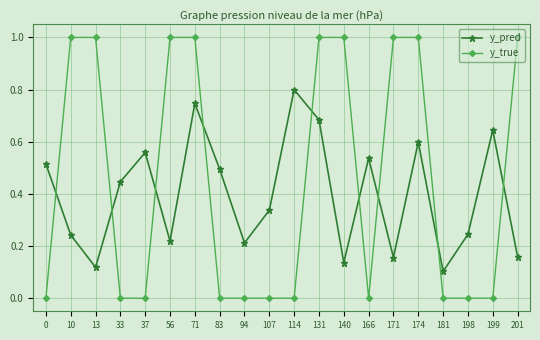

What is the sum of all y_true values?

9.0